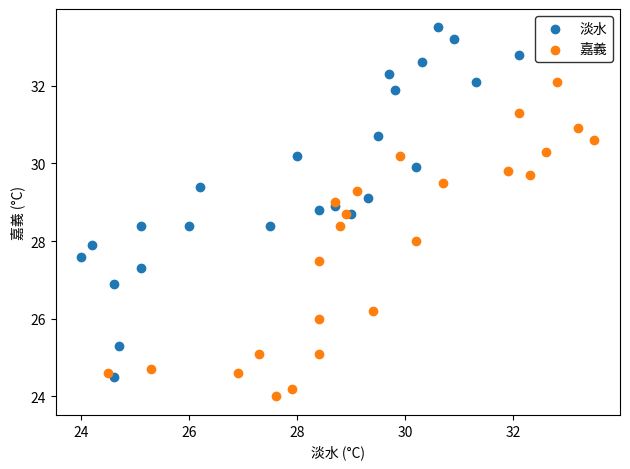

Which series reaches the maximum Y coordinate?

淡水